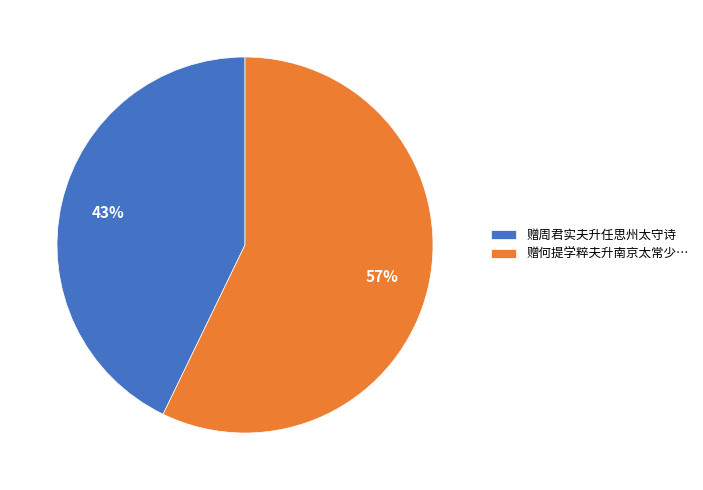

Do 赠何提学粹夫升南京太常少… and 赠周君实夫升任思州太守诗 together represent more than half of the pie?

Yes